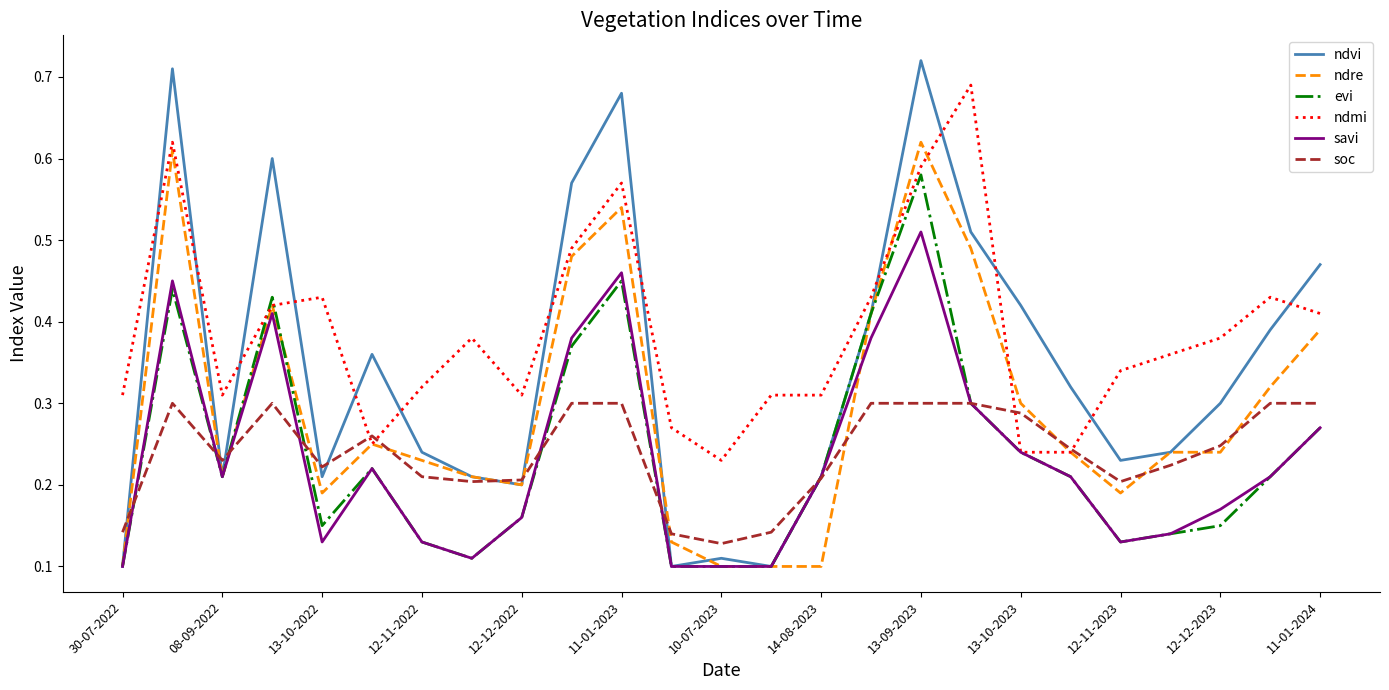

Which series has the largest total across all categories?

ndmi